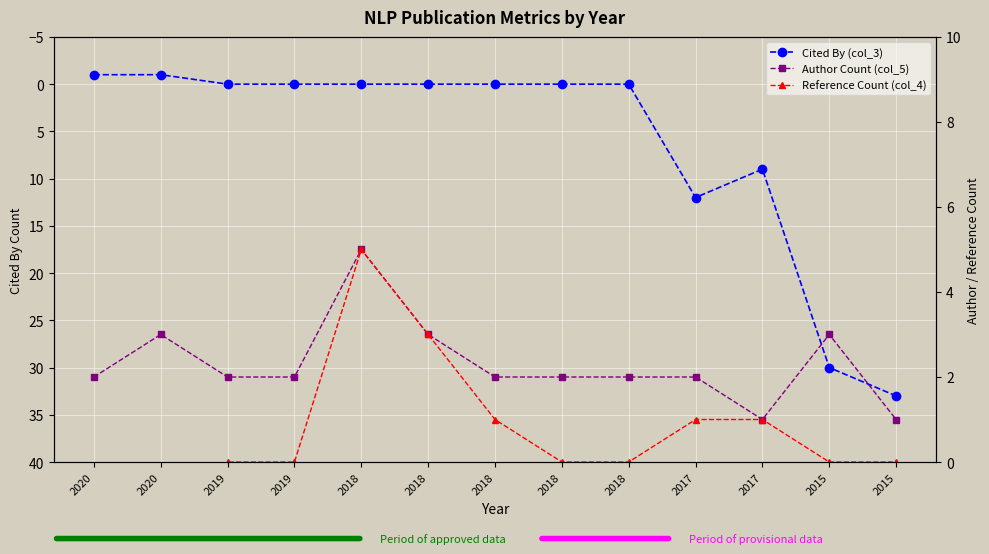

Where is the first local maximum for Cited By (col_3)?

2017